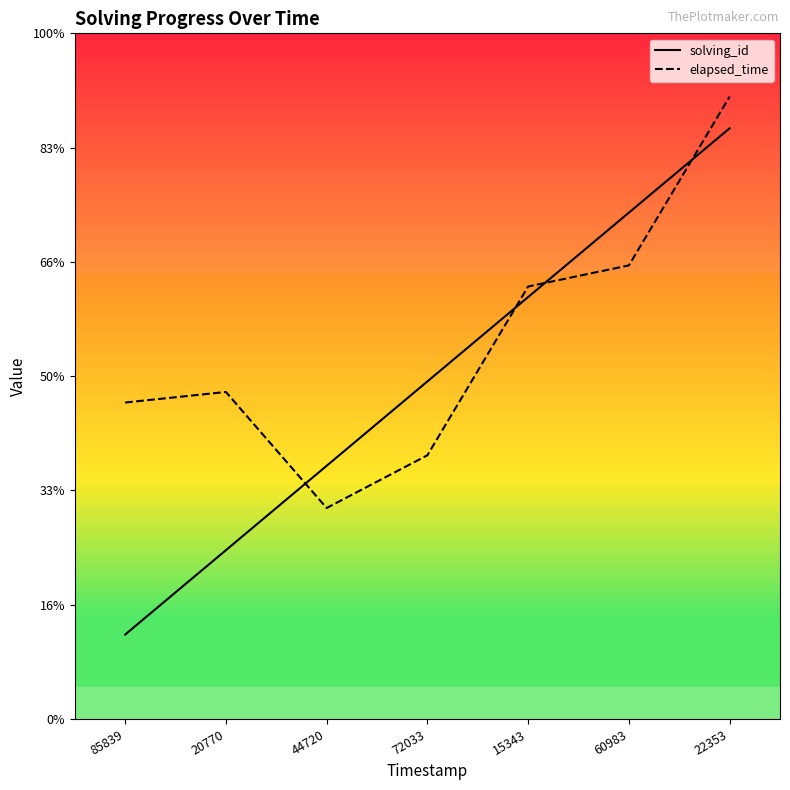

What is the maximum value shown in the chart?

59000